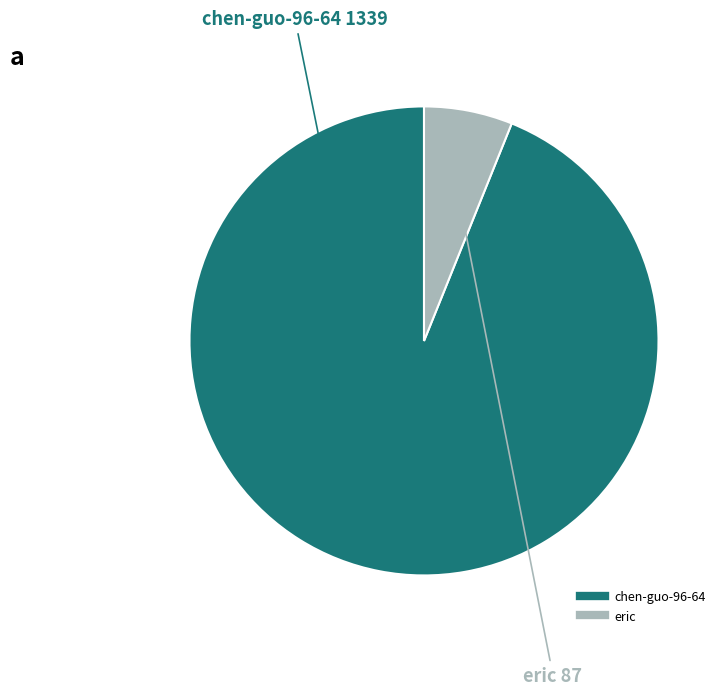

What is the smallest slice in the pie chart?

eric